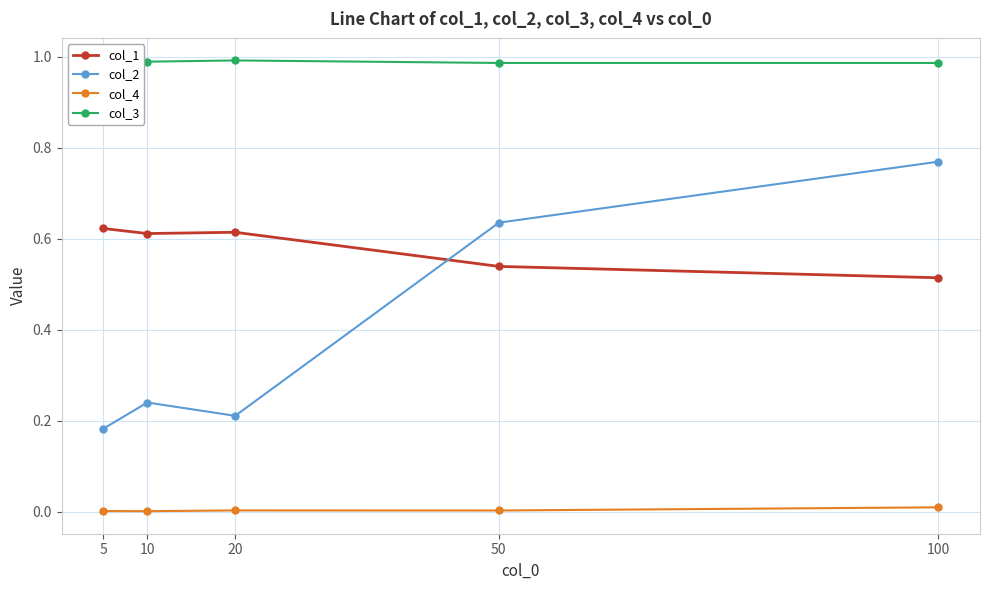

The col_1 series shows 0.4 at 50. True or false?

False